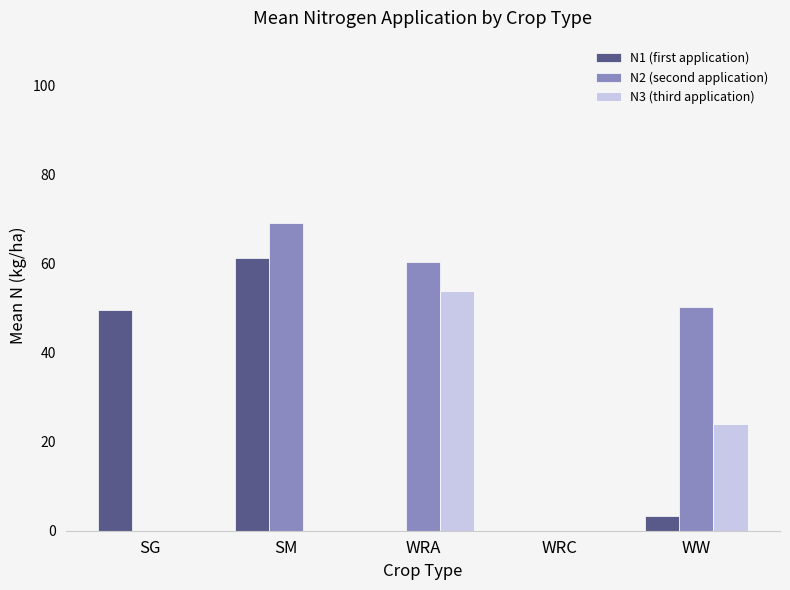

Is the value of N3 (third application) at SM greater than the value of N1 (first application) at SM?

No